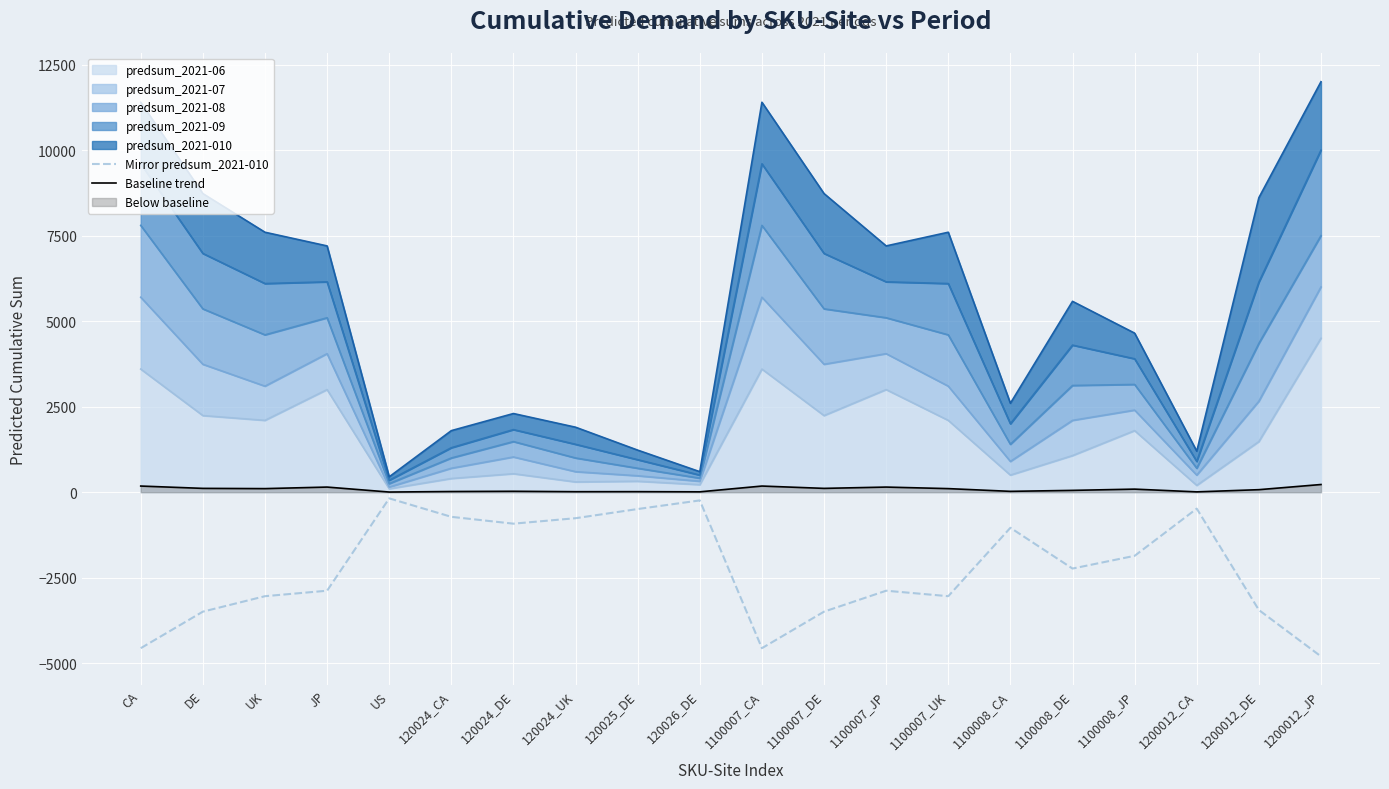

How many data points in Baseline trend are less than 90?

10